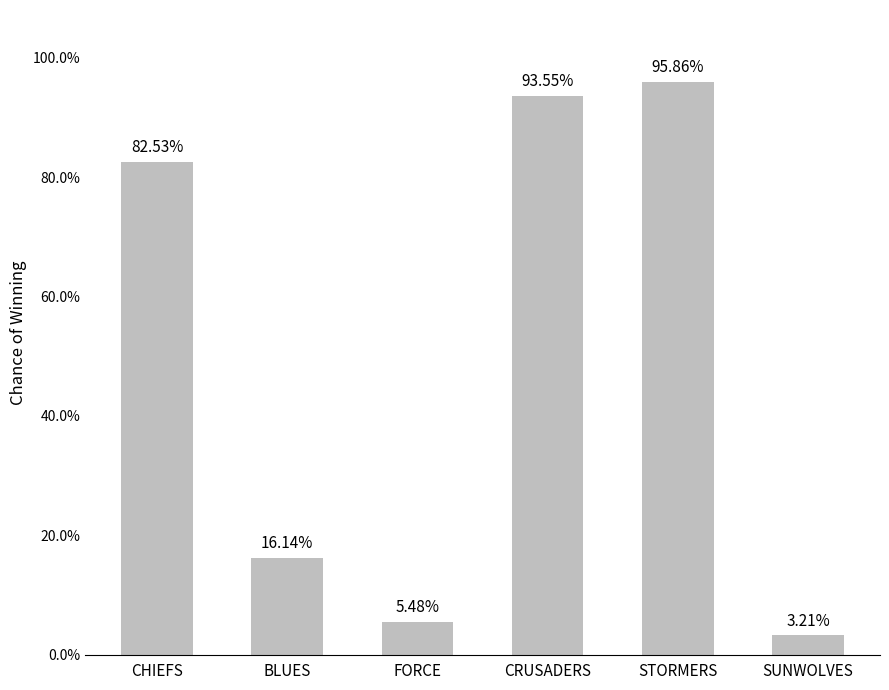

How many bars are there in total?

6